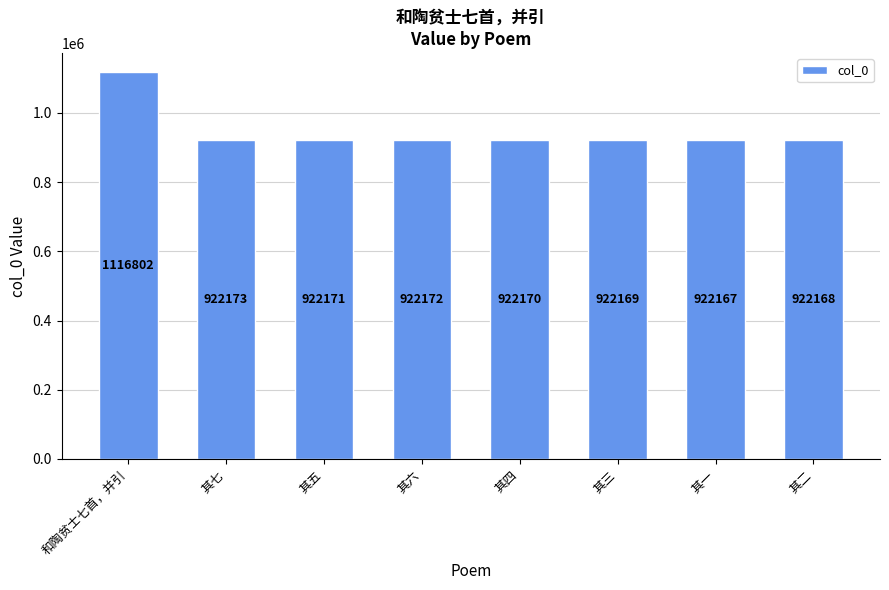

What is the minimum value shown in the chart?

922167